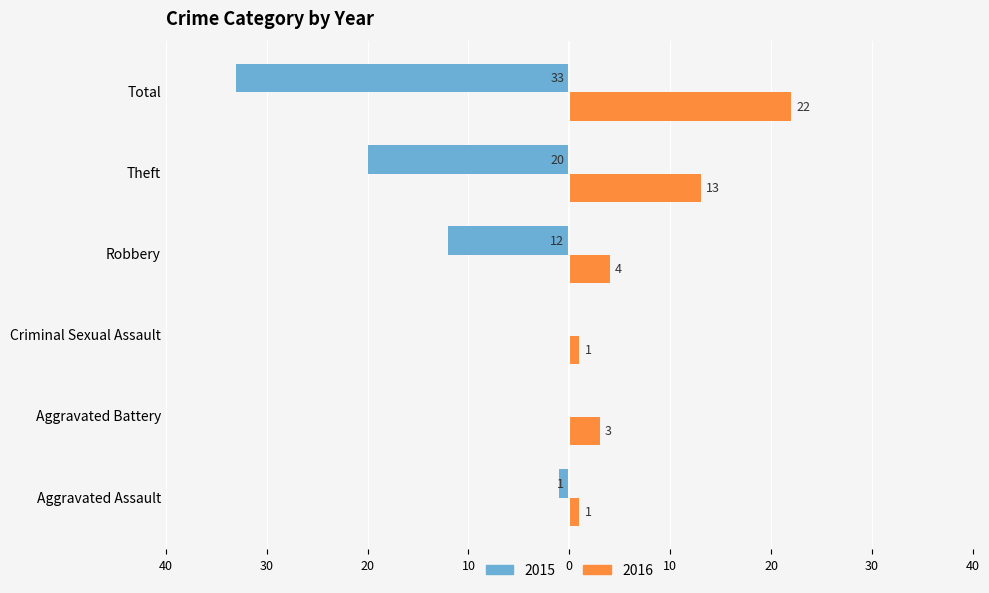

What is the label of the 4th bar from the right?

Criminal Sexual Assault